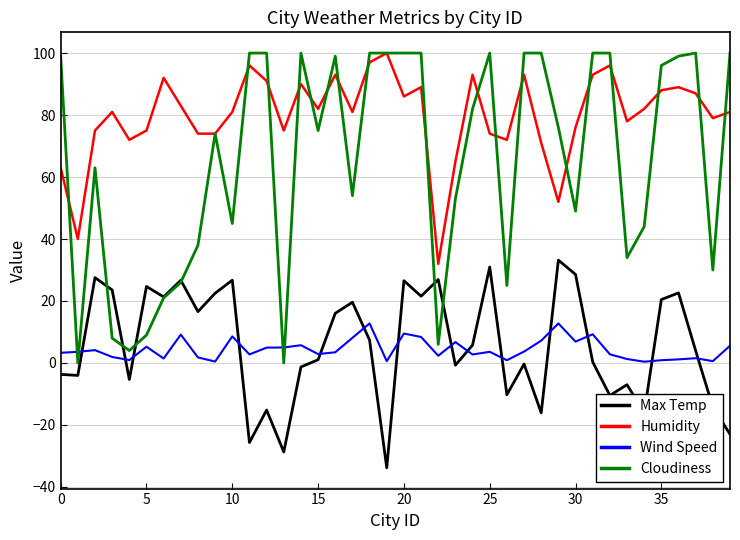

What is the maximum value for Cloudiness?

100.0